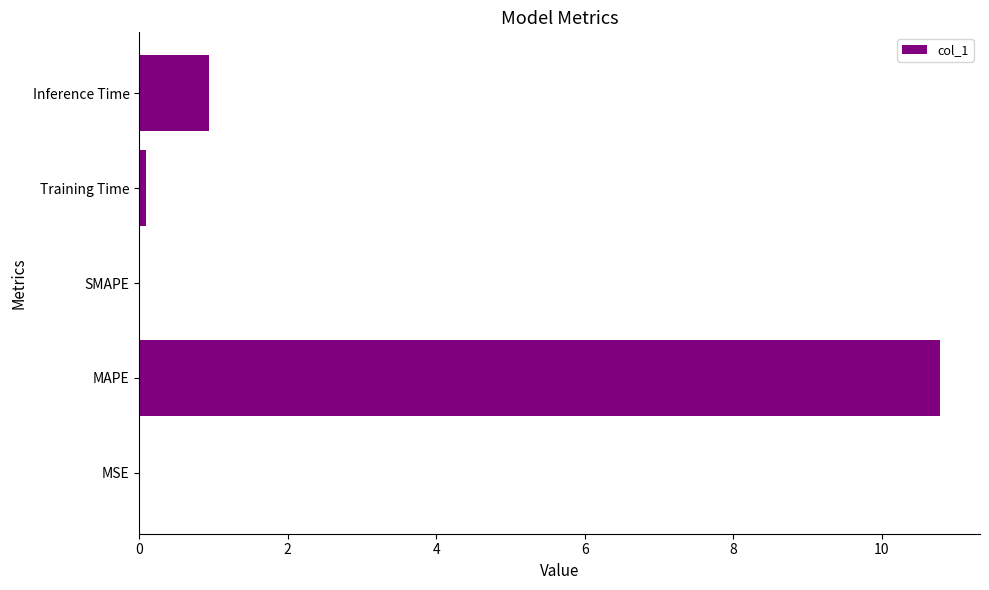

The chart shows a value of 0.0 at MSE. True or false?

True